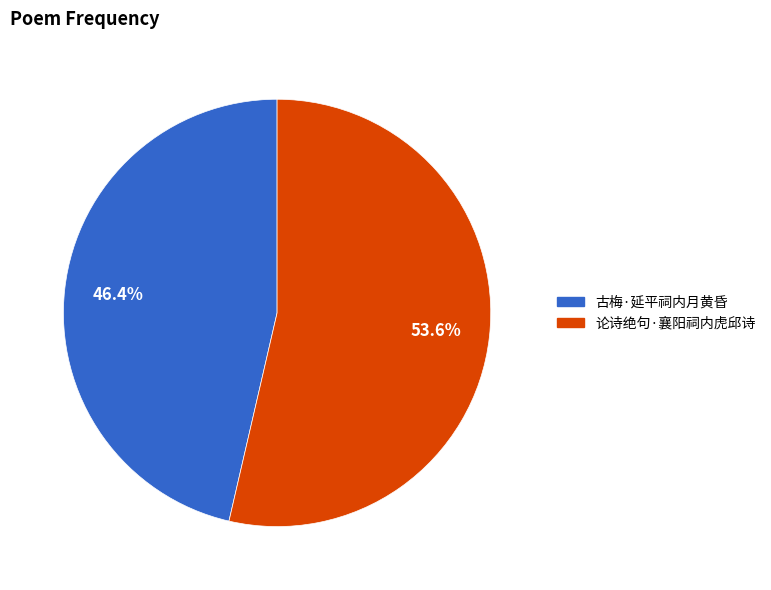

What is the largest slice in the pie chart?

论诗绝句·襄阳祠内虎邱诗